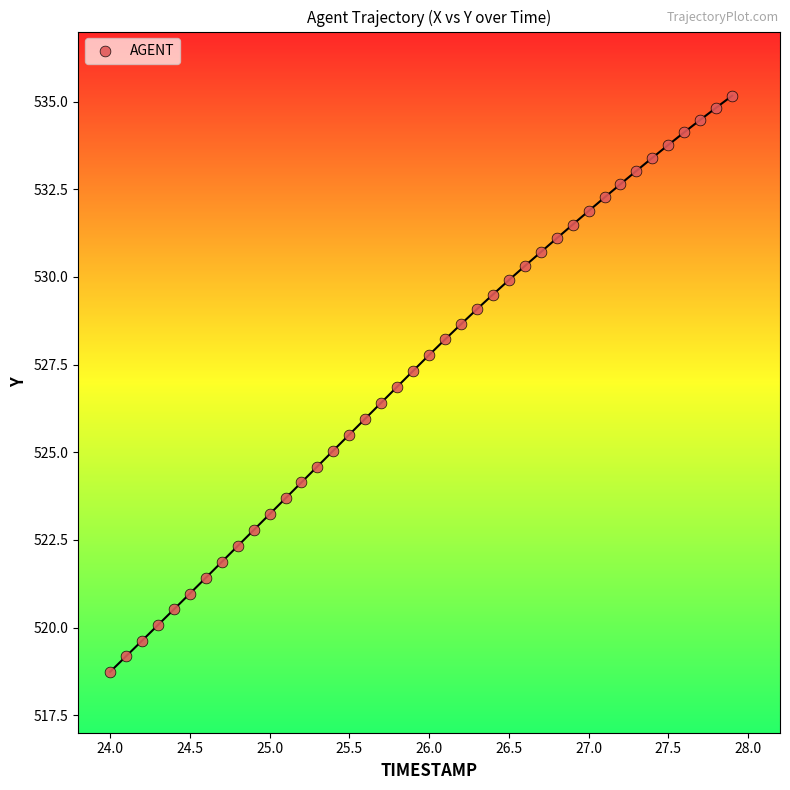

What is the range of Y values (max minus min)?

16.4